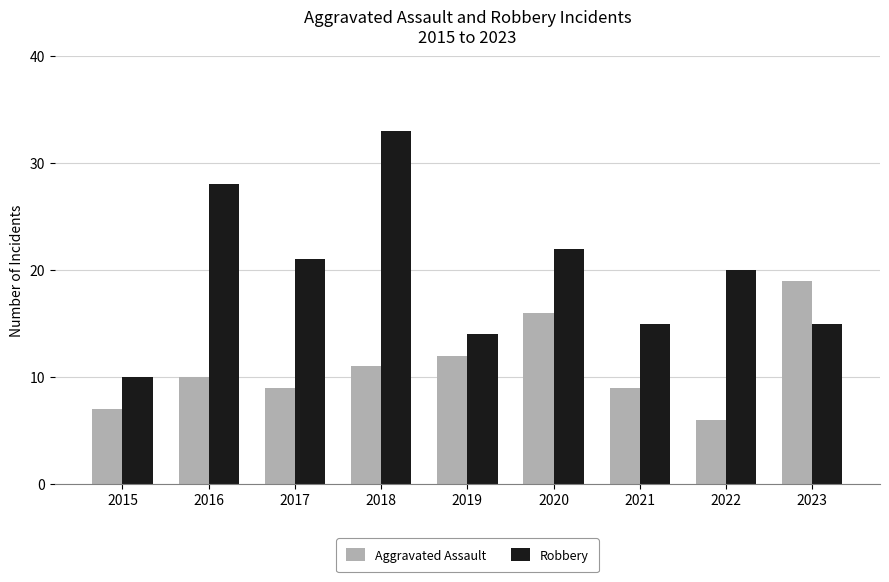

Rank the series by their average value, from highest to lowest.

Robbery, Aggravated Assault